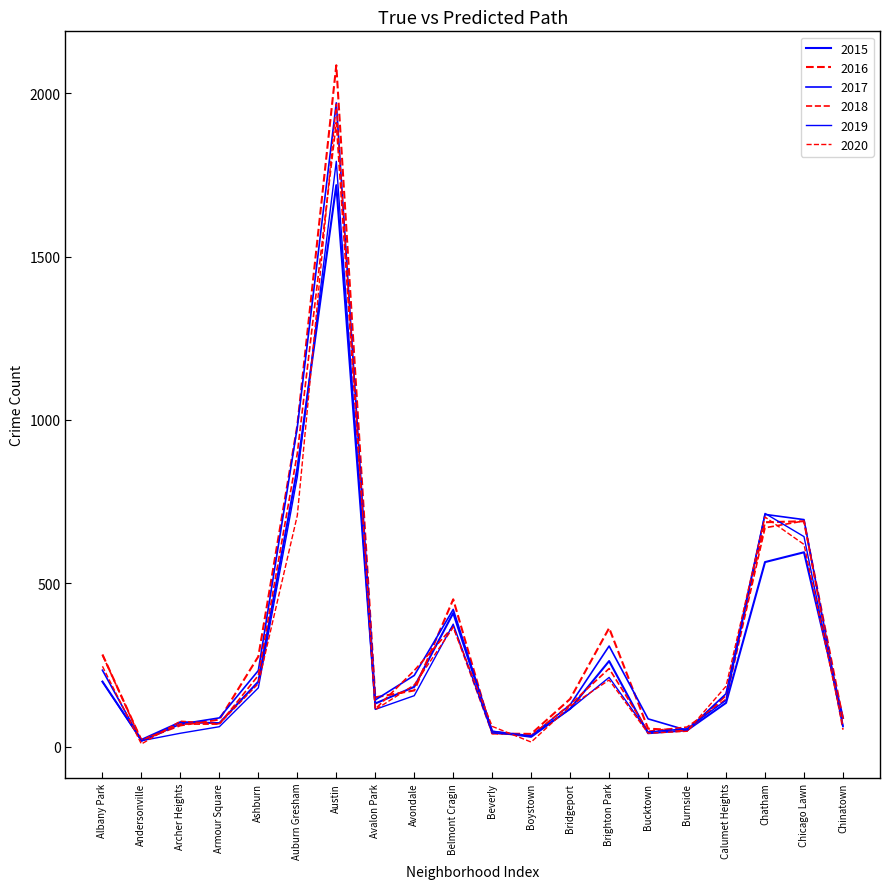

Where is the first local maximum for 2018?

Austin